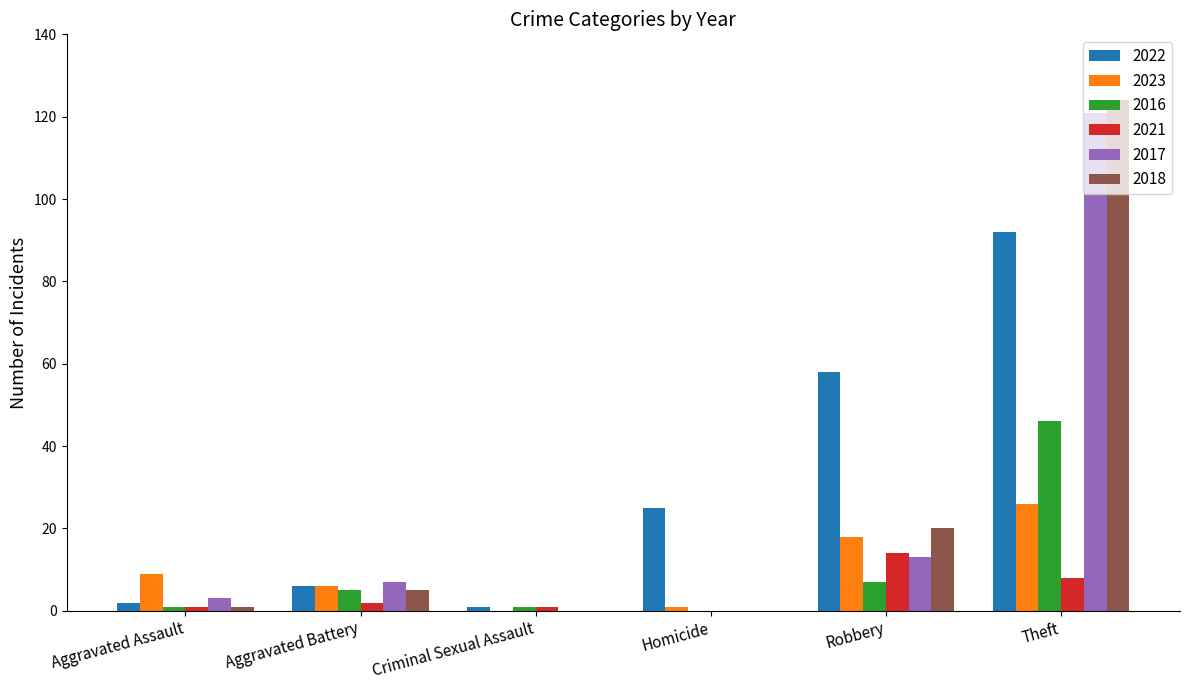

Reading left to right, extract all data points from this chart.

2022: Aggravated Assault=2	Aggravated Battery=6	Criminal Sexual Assault=1	Homicide=25	Robbery=58	Theft=92
2023: Aggravated Assault=9	Aggravated Battery=6	Criminal Sexual Assault=0	Homicide=1	Robbery=18	Theft=26
2016: Aggravated Assault=1	Aggravated Battery=5	Criminal Sexual Assault=1	Homicide=0	Robbery=7	Theft=46
2021: Aggravated Assault=1	Aggravated Battery=2	Criminal Sexual Assault=1	Homicide=0	Robbery=14	Theft=8
2017: Aggravated Assault=3	Aggravated Battery=7	Criminal Sexual Assault=0	Homicide=0	Robbery=13	Theft=121
2018: Aggravated Assault=1	Aggravated Battery=5	Criminal Sexual Assault=0	Homicide=0	Robbery=20	Theft=124